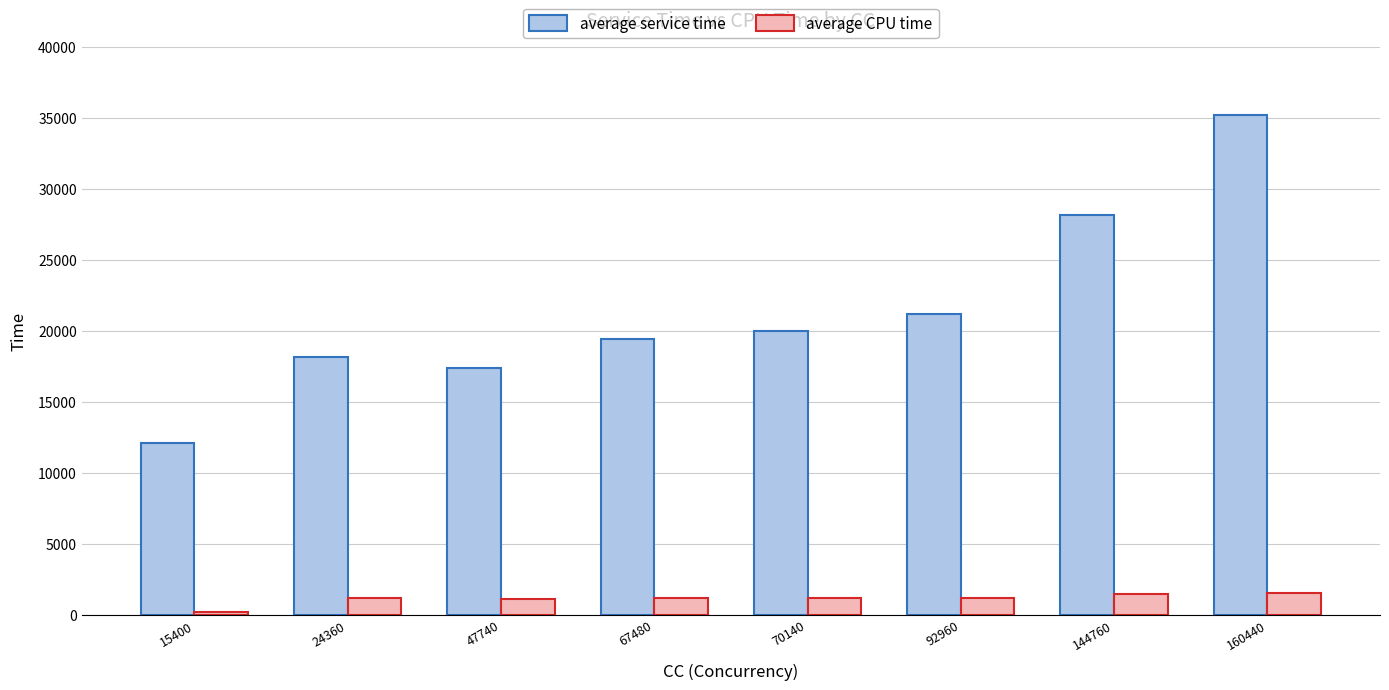

What value does the average service time series have at 15400?

12107.0